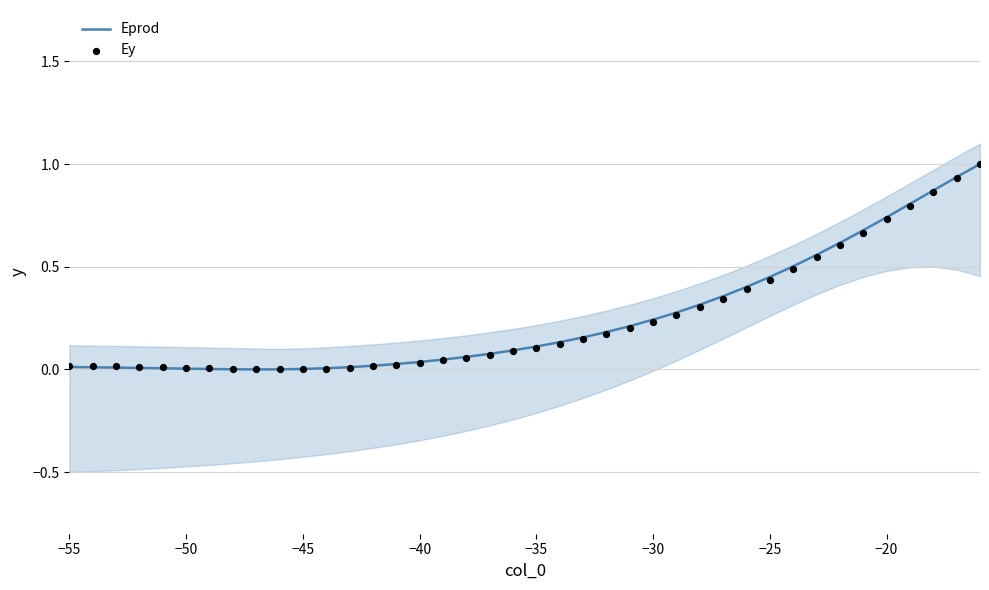

At how many categories does at least one series exceed 0?

40